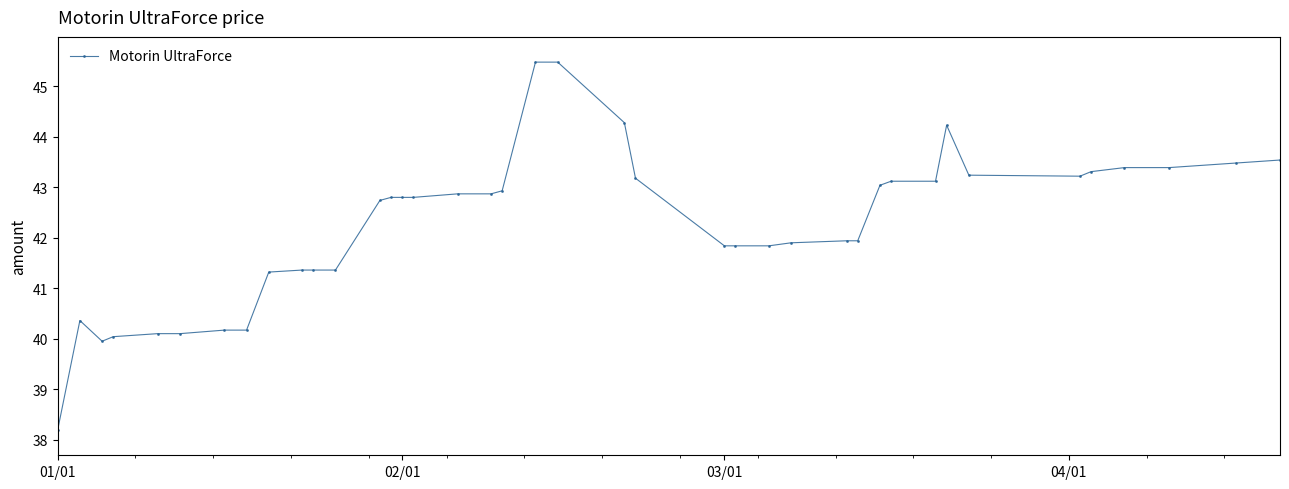

What is the minimum value shown in the chart?

38.2